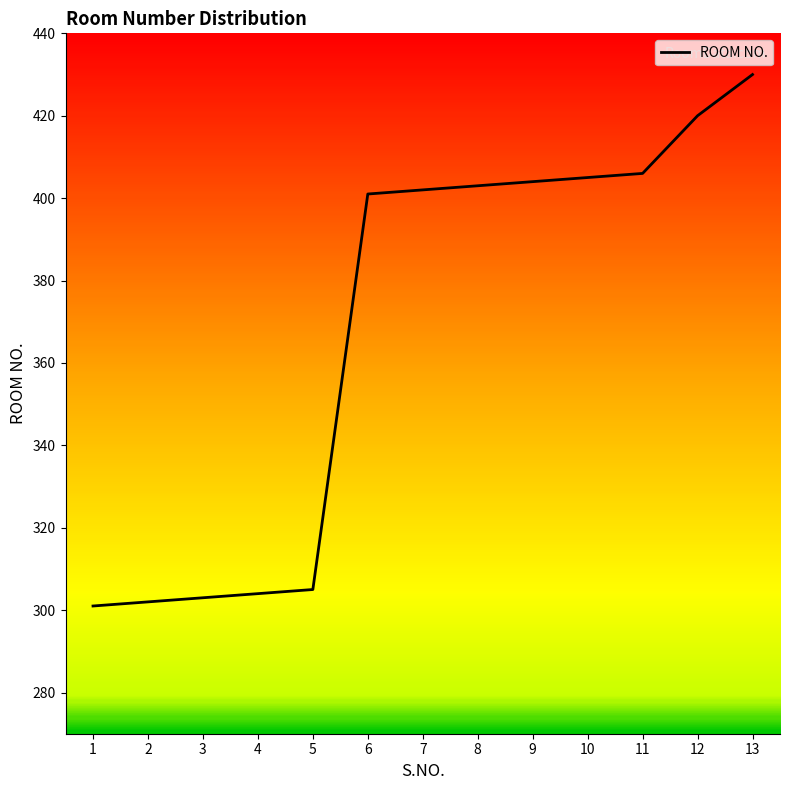

Which category has the highest value across all series?

13